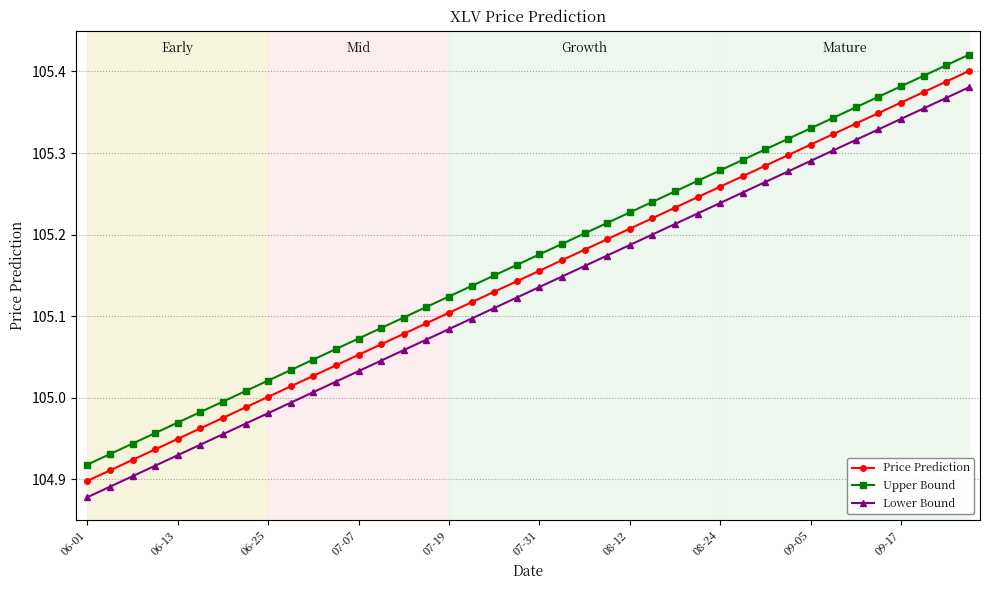

True or false: Lower Bound and Upper Bound cross at least once.

False